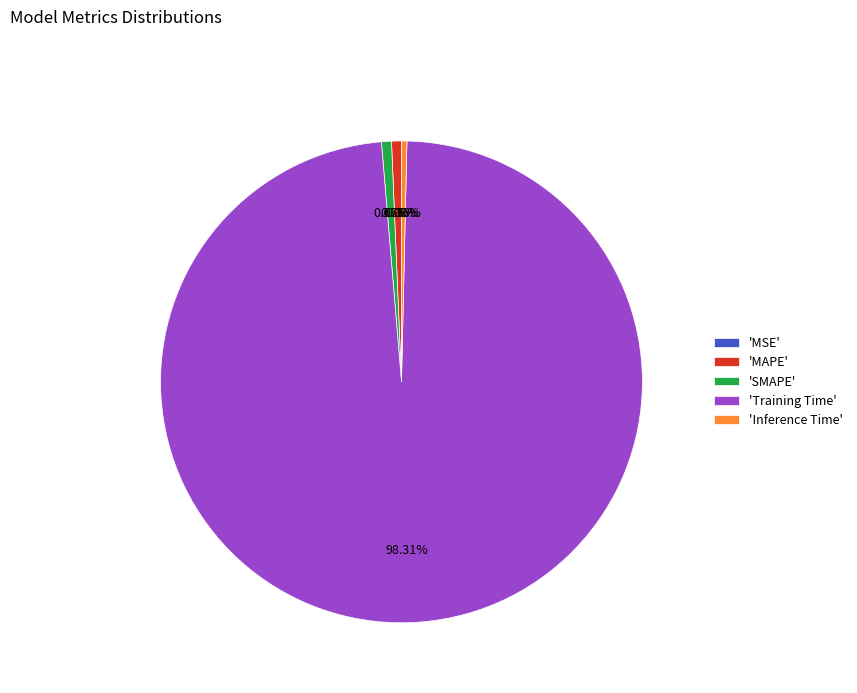

Combined, do 'MAPE' and 'SMAPE' account for over 50%?

No